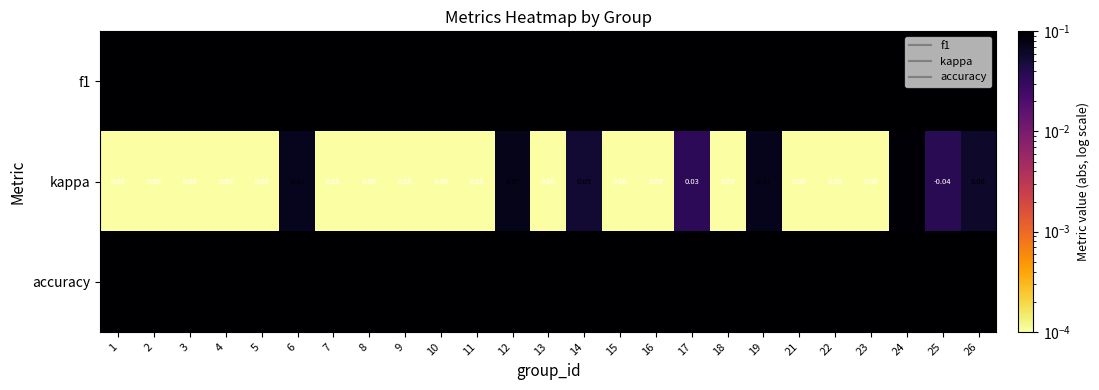

How many categories are shown in the chart?

25